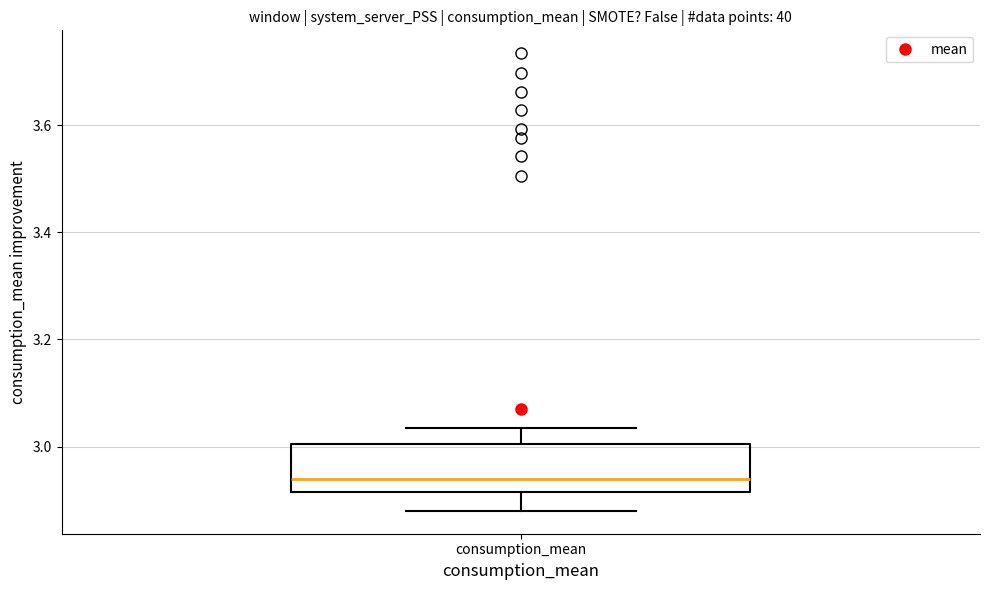

Read this box plot against the y-axis: the position of the median line, the range covered by the box, and the ends of both whiskers. The values are not printed on the chart, so give them approximately, as read against the axis.

median 2.94, box 2.92 to 3.00, whiskers 2.88 to 3.04